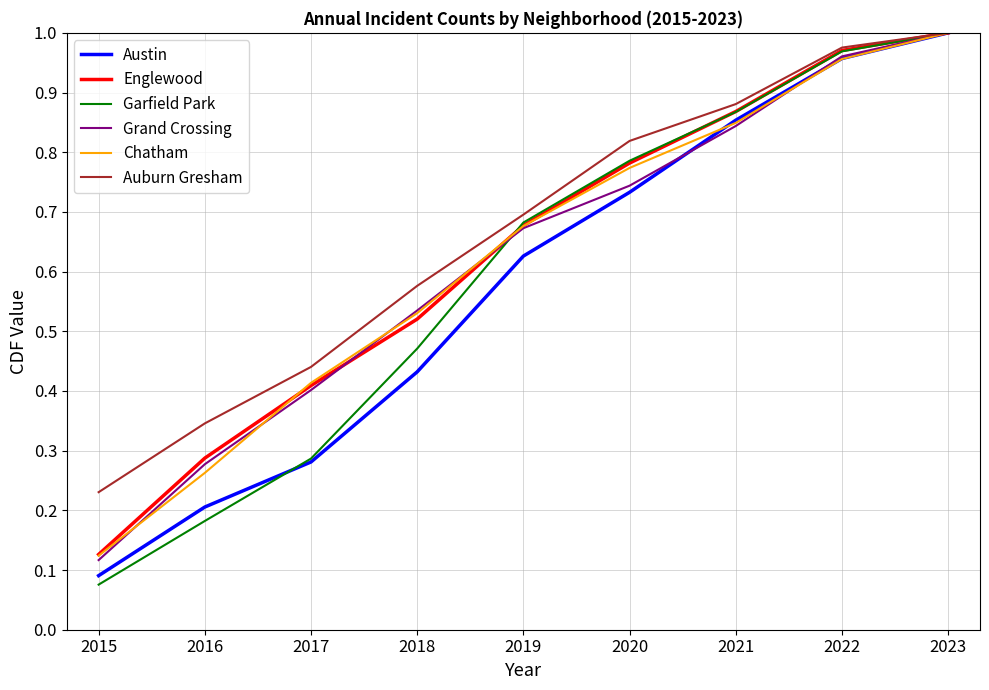

At which label is Chatham closest to 0?

2015